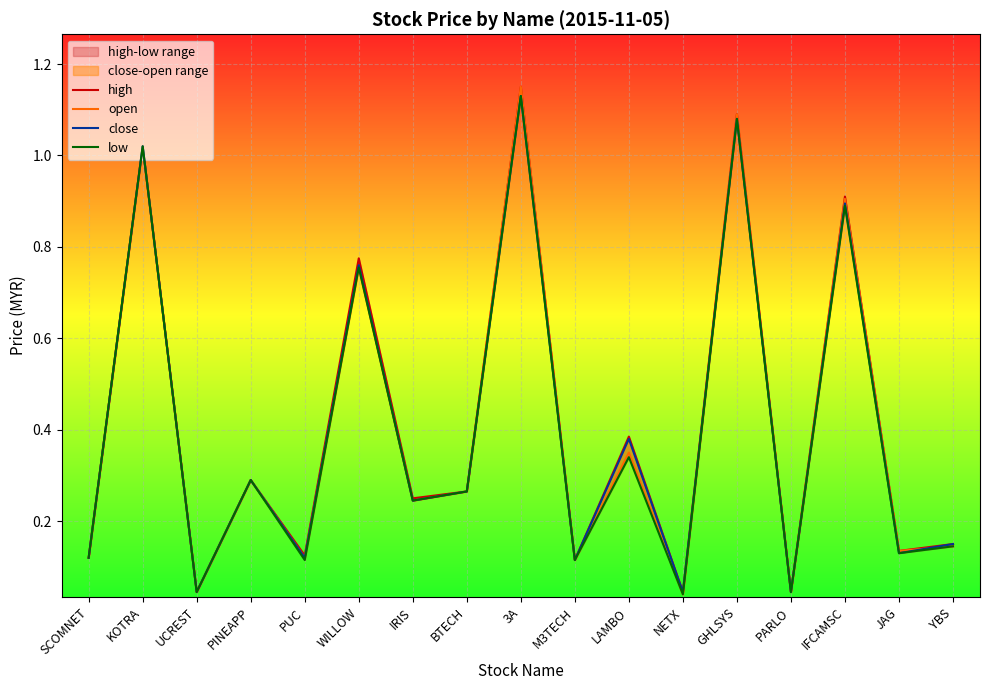

Which series has the widest spread of values?

open